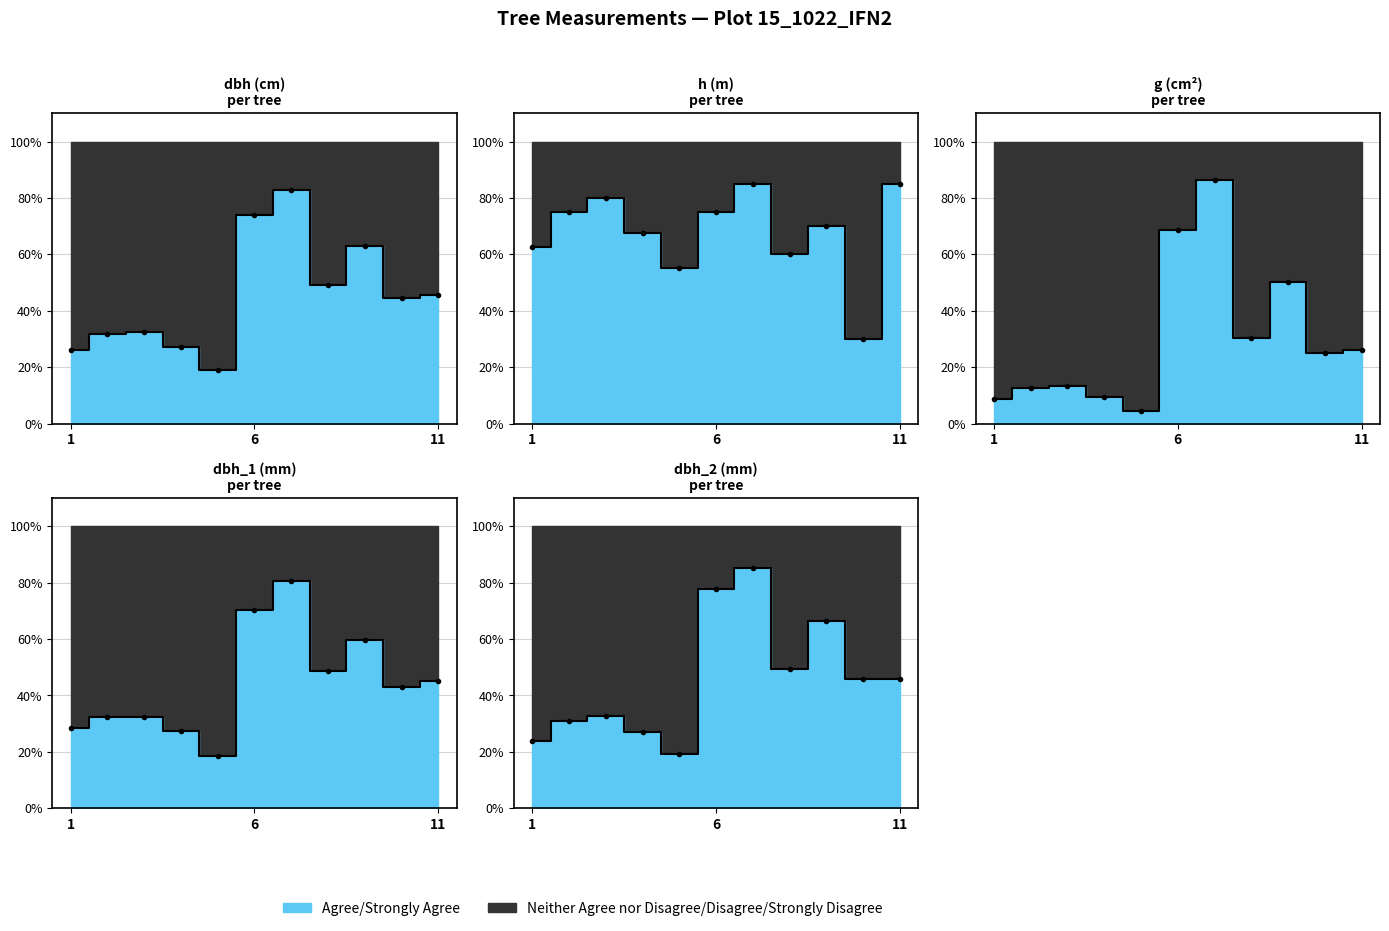

List the series in order of their peak value, lowest first.

dbh_1, dbh, h, dbh_2, g